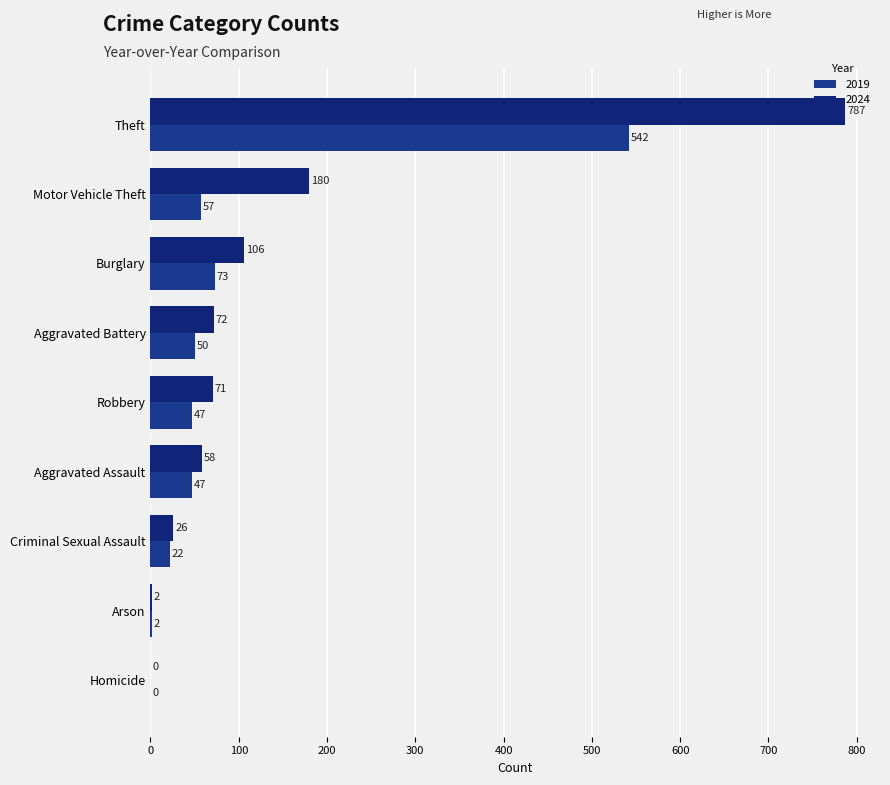

How many positive values does the 2019 series have?

8